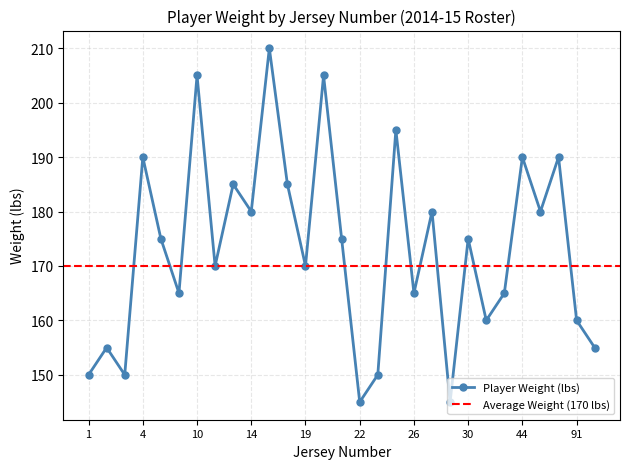

True or false: the data shows 82 at 4.

False